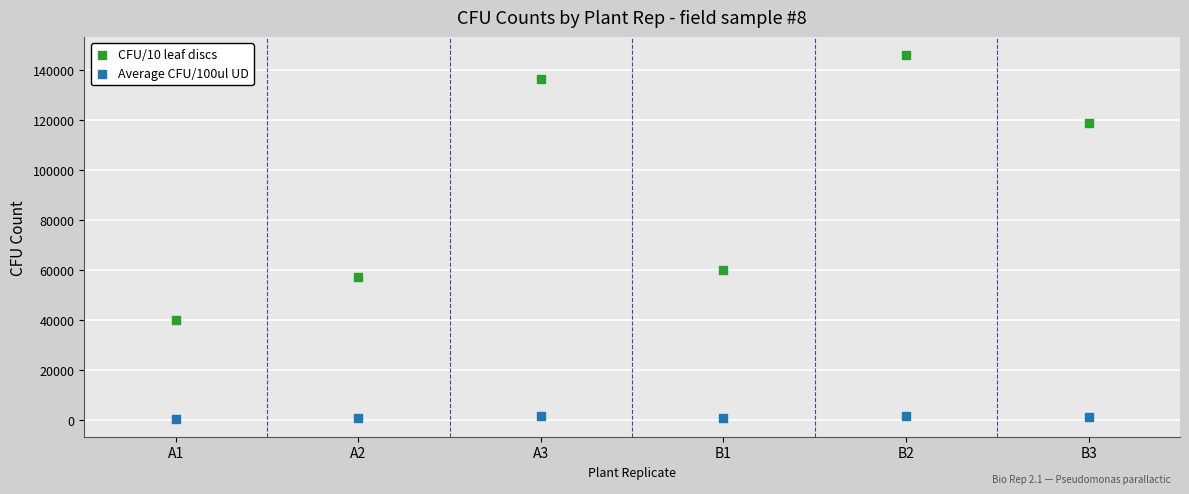

Which series has the largest Y range (max minus min)?

CFU/10 leaf discs